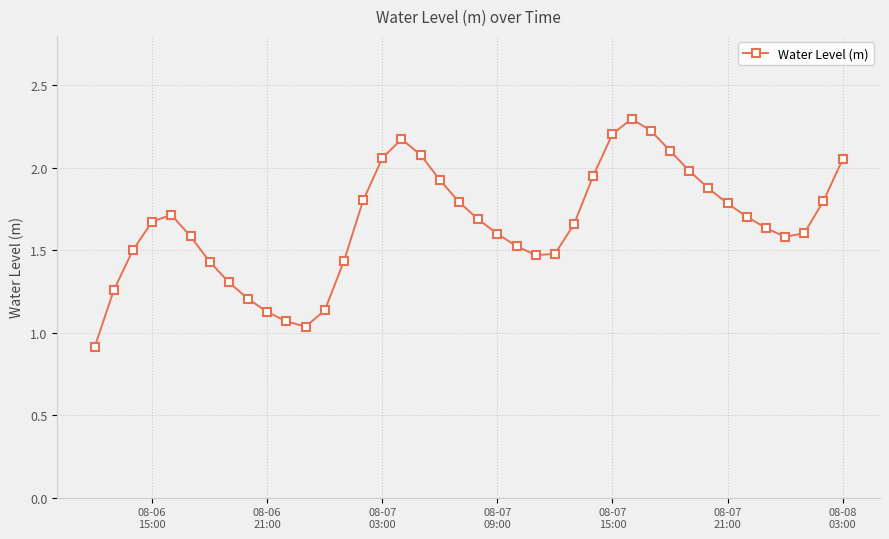

What is the minimum value shown in the chart?

0.9